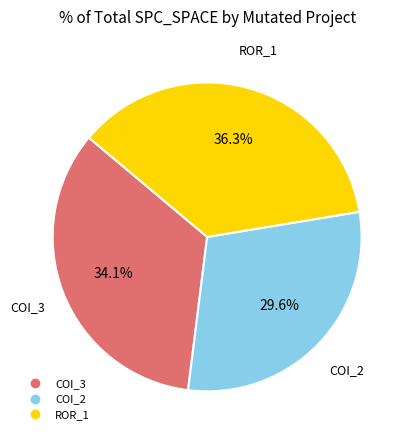

Does any single category account for the majority?

No